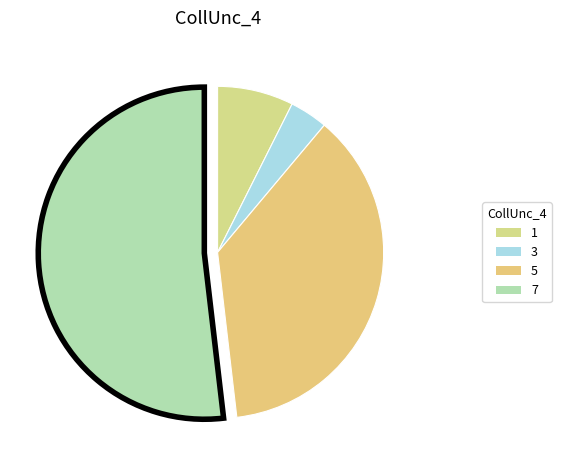

How many slices are in this pie chart?

4